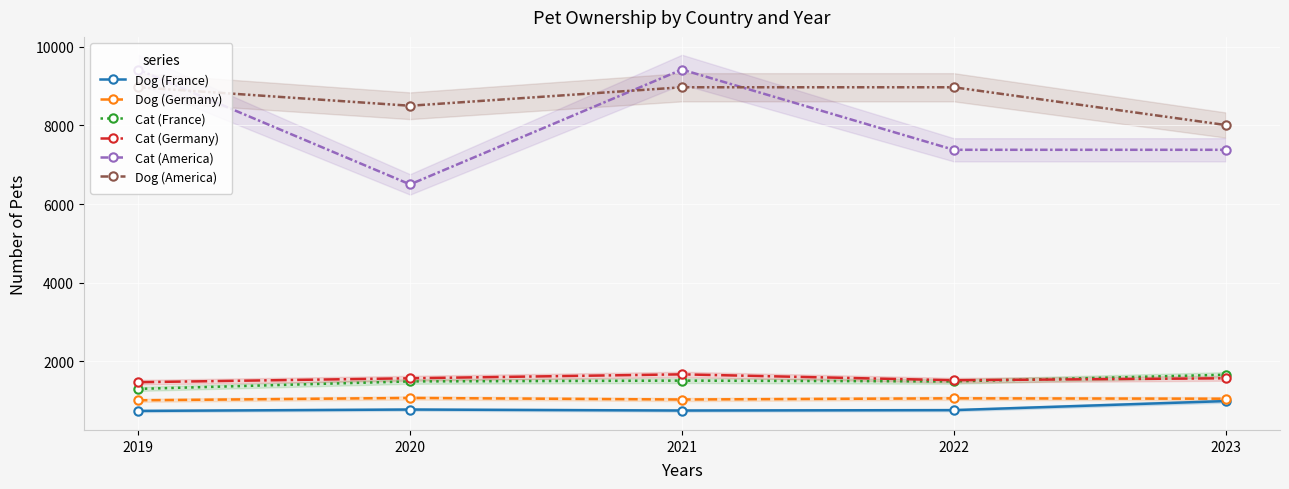

How many interior local peaks does the Dog (Germany) series have?

2